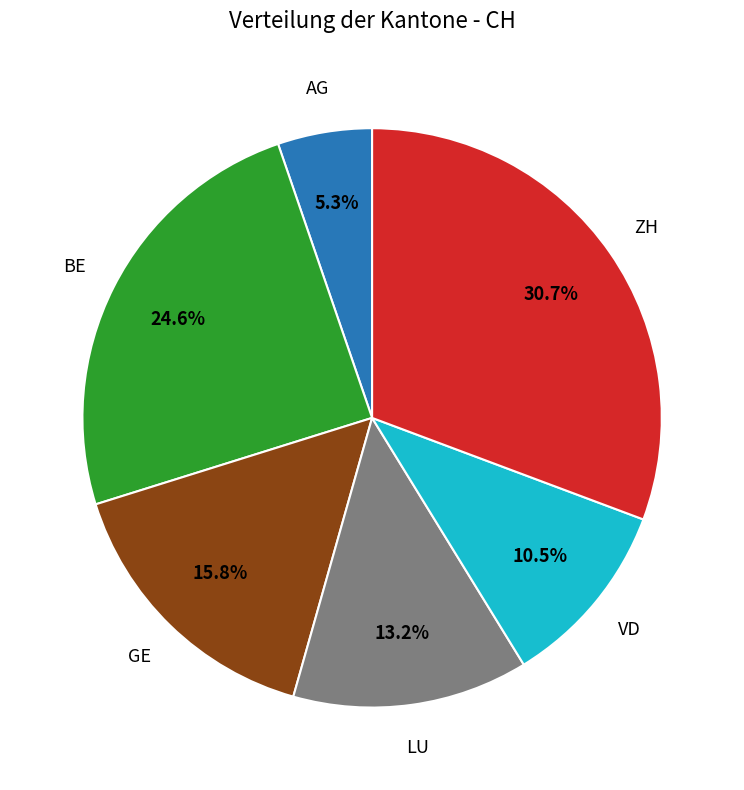

Is there a majority slice in this chart?

No